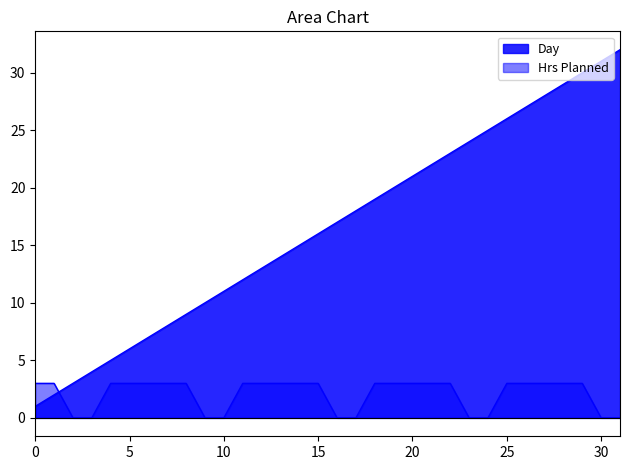

Reading left to right, what are all the values shown in this chart?

Day: 1	2	3	4	5	6	7	8	9	10	11	12	13	14	15	16	17	18	19	20	21	22	23	24	25	26	27	28	29	30	31	32
Hrs Planned: 3	3	0	0	3	3	3	3	3	0	0	3	3	3	3	3	0	0	3	3	3	3	3	0	0	3	3	3	3	3	0	0